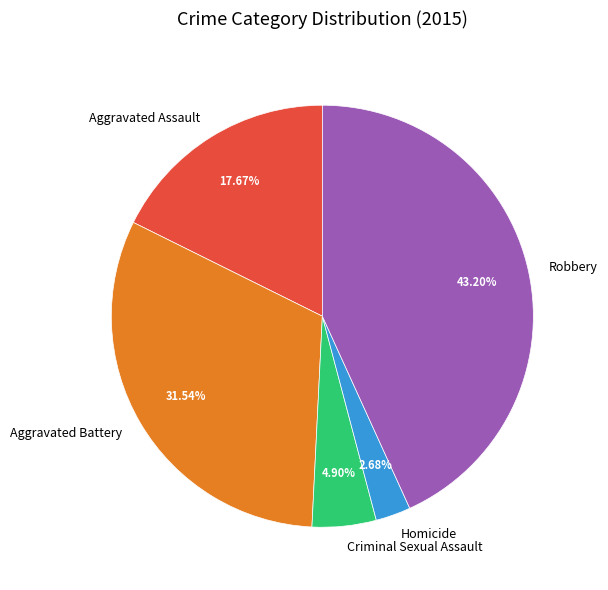

Which has a higher value, Homicide or Aggravated Assault?

Aggravated Assault